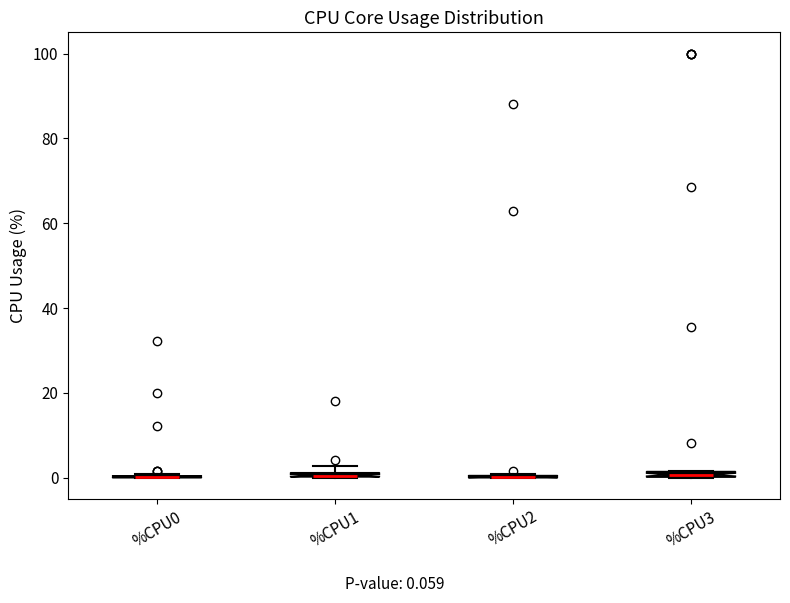

Where is the upper edge of the box for %CPU1 on the y-axis? The values are not printed on the chart, so give them approximately, as read against the axis.

2